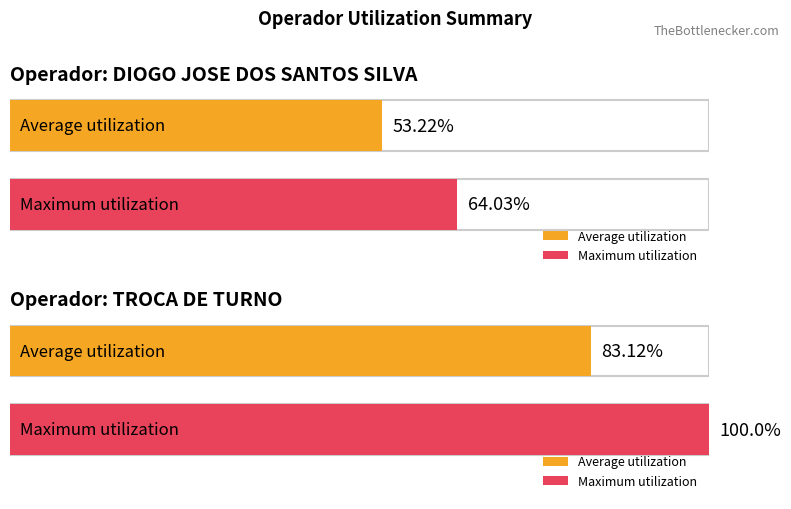

Is it true that Motor Ocioso equals 0.0 at 126986 - DIOGO JOSE DOS SANTOS SILVA?

False